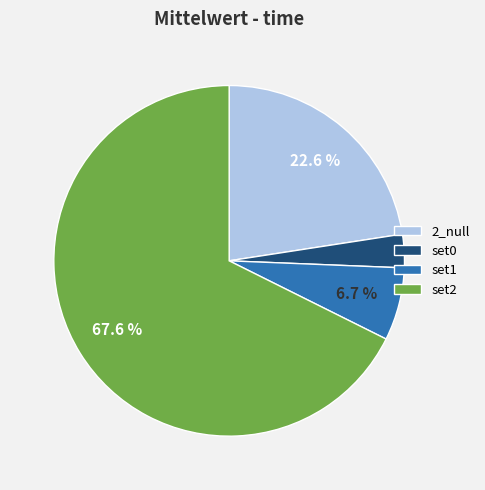

True or false: set0 accounts for 15% of the total.

False